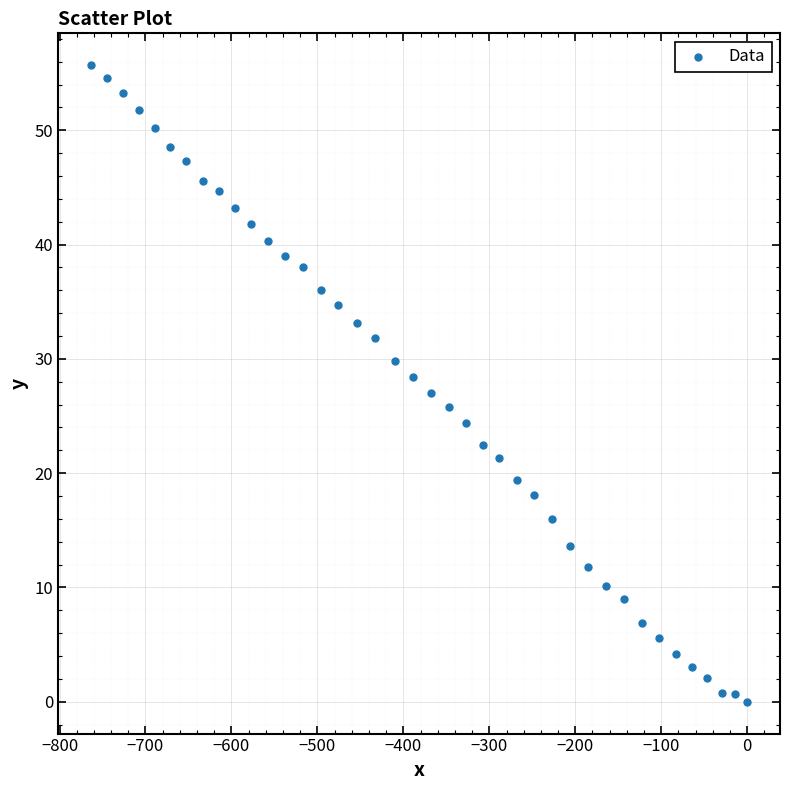

What is the range of Y values (max minus min)?

55.7